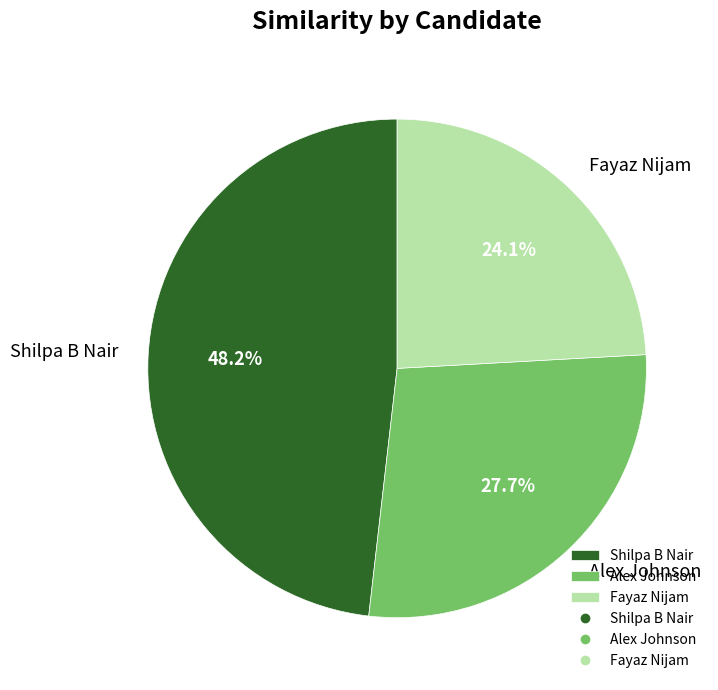

How many segments does this pie chart have?

3